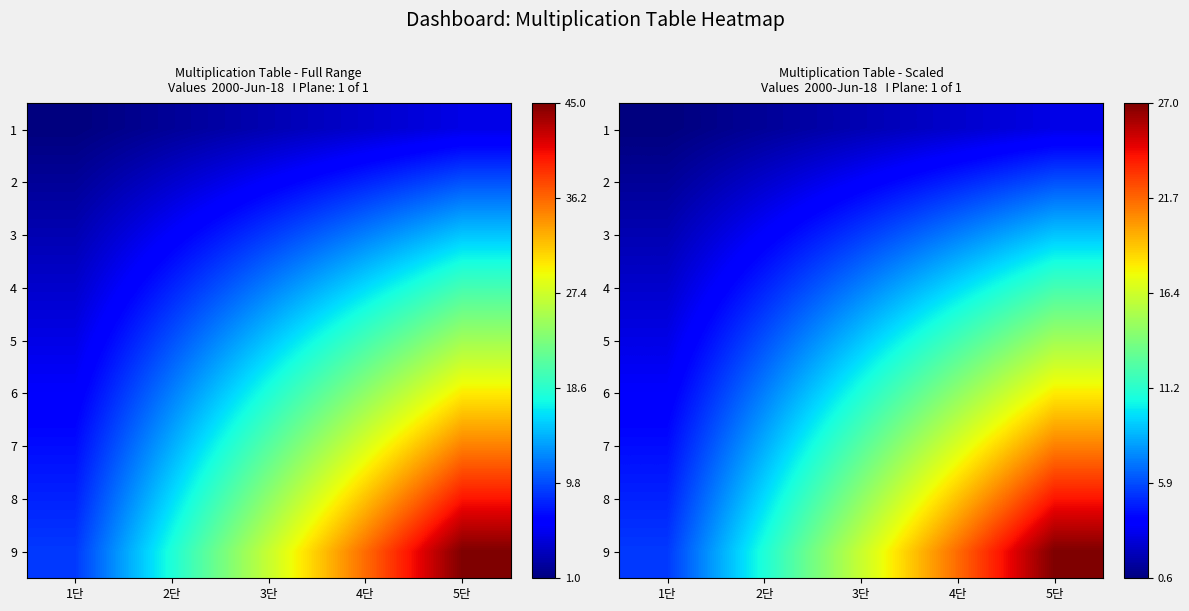

Rank the series at 1단 from highest to lowest value.

9, 8, 7, 6, 5, 4, 3, 2, 1